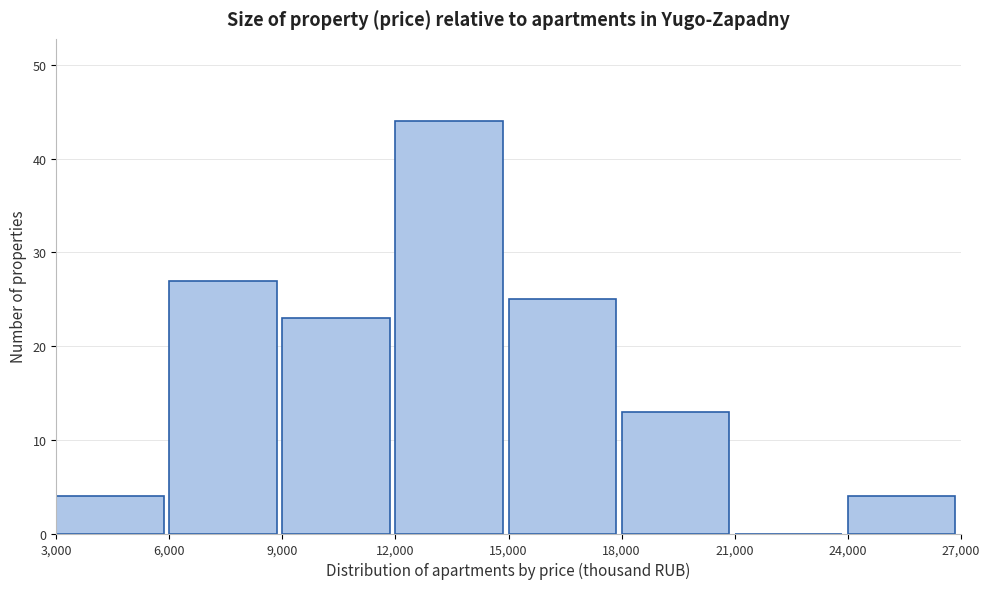

Reading left to right, transcribe this chart: for each bar, give the range it covers on the x-axis and its height. The values are not printed on the chart, so give them approximately, as read against the axis.

3,000 to 6,000: 4
6,000 to 9,000: 27
9,000 to 12,000: 23
12,000 to 15,000: 44
15,000 to 18,000: 25
18,000 to 21,000: 13
21,000 to 24,000: 0
24,000 to 27,000: 4